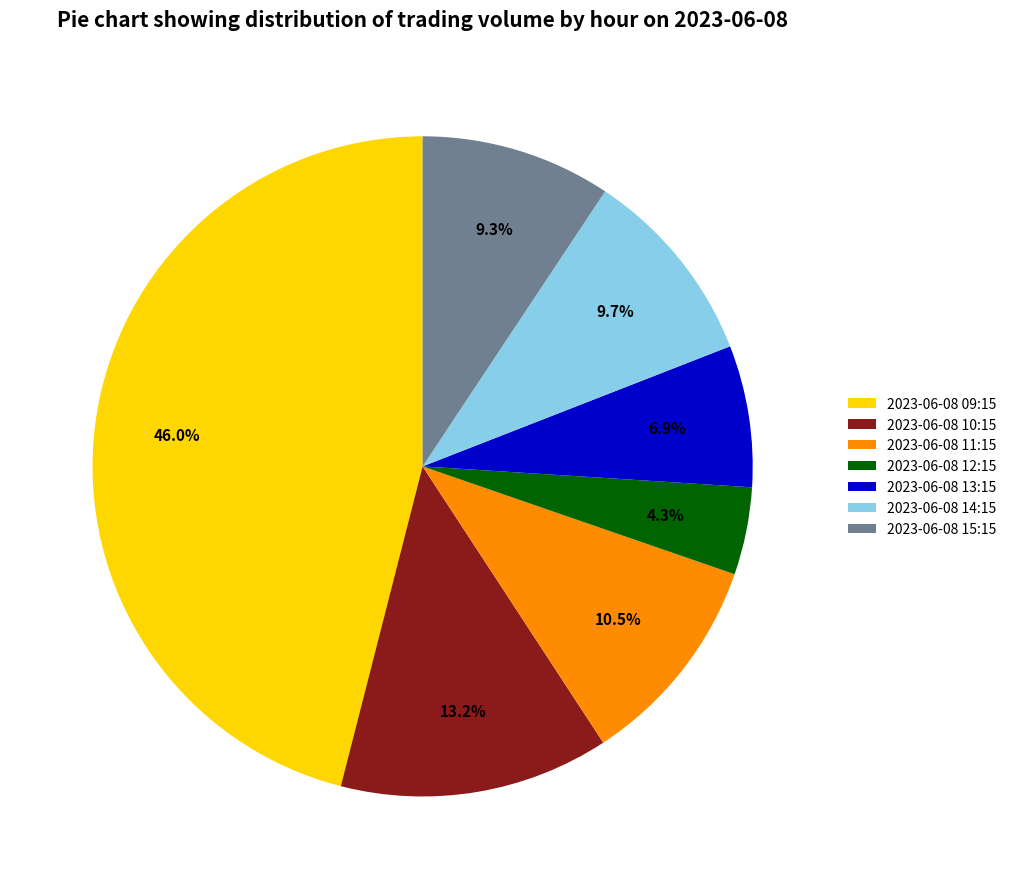

The 2023-06-08 14:15 slice represents 2% of the pie. True or false?

False